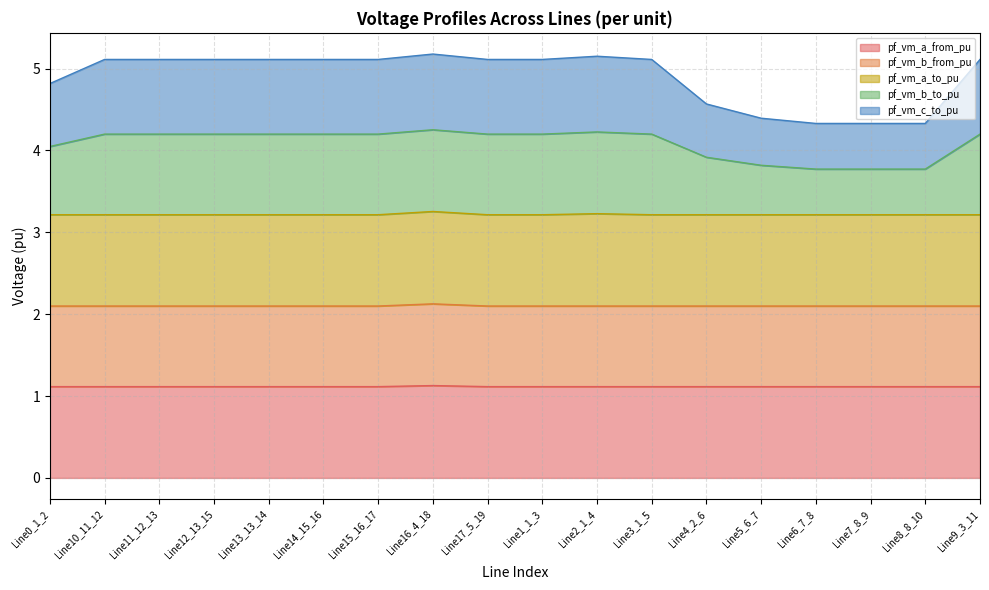

What is the total value across all series at Line11_12_13?

5.1